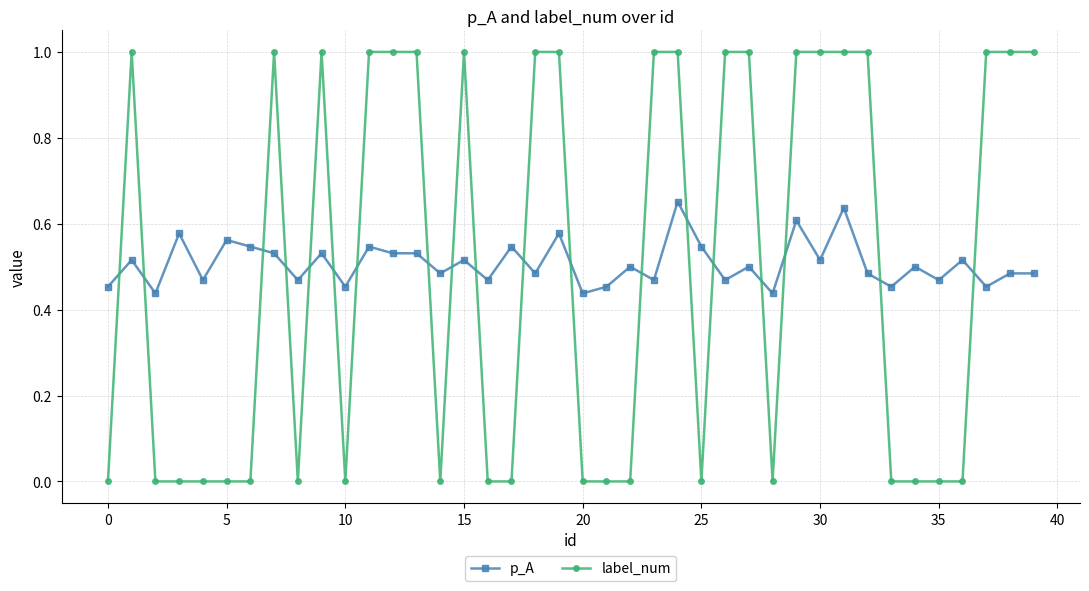

True or false: label_num has more than 0 points higher than both neighbors.

True